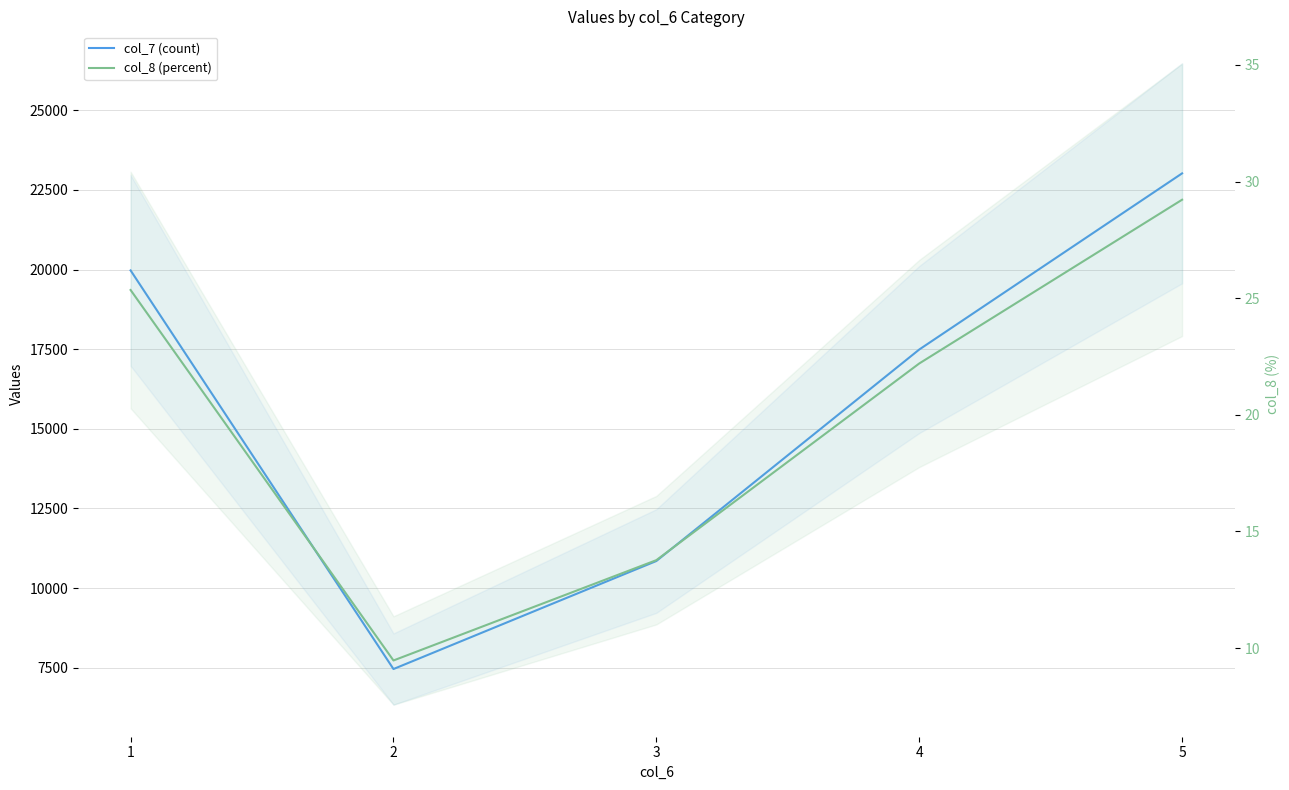

At 5, list the series in order from smallest to largest.

col_8 (percent), col_7 (count)